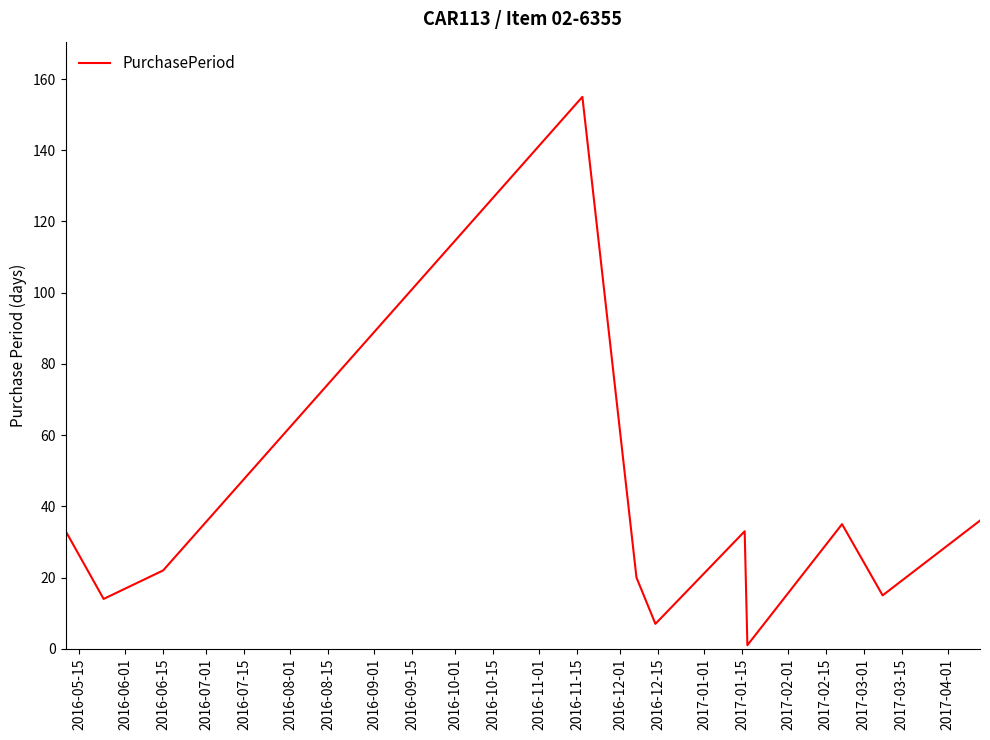

What is the difference between the maximum and minimum values?

154